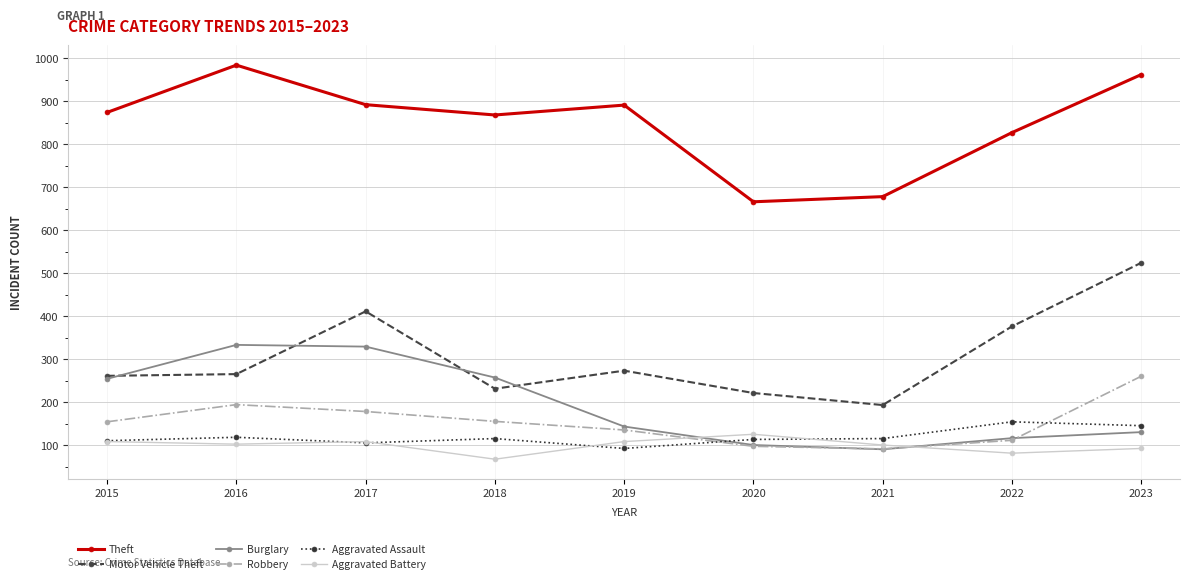

At which category is the sum across all series the highest?

2023